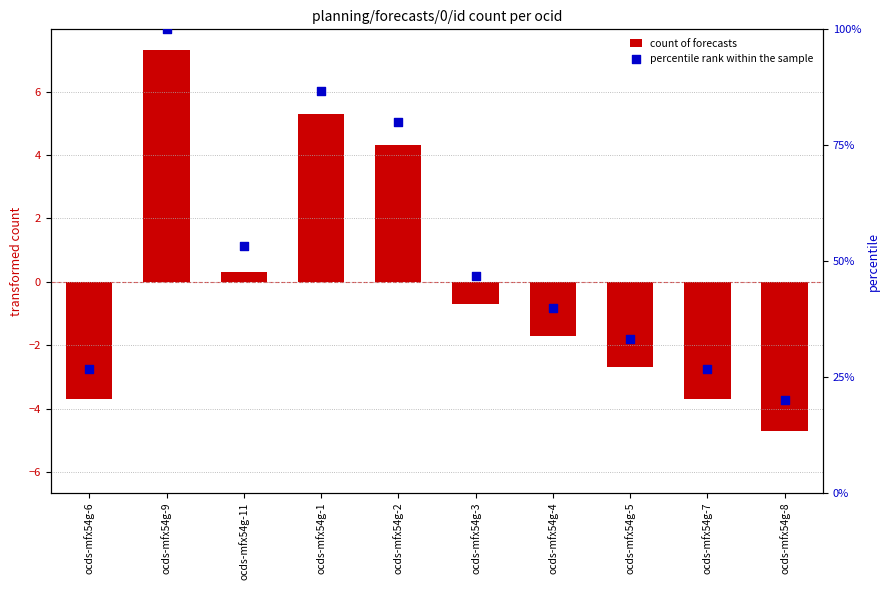

What is the total value across all series at ocds-mfx54g-8?

15.3